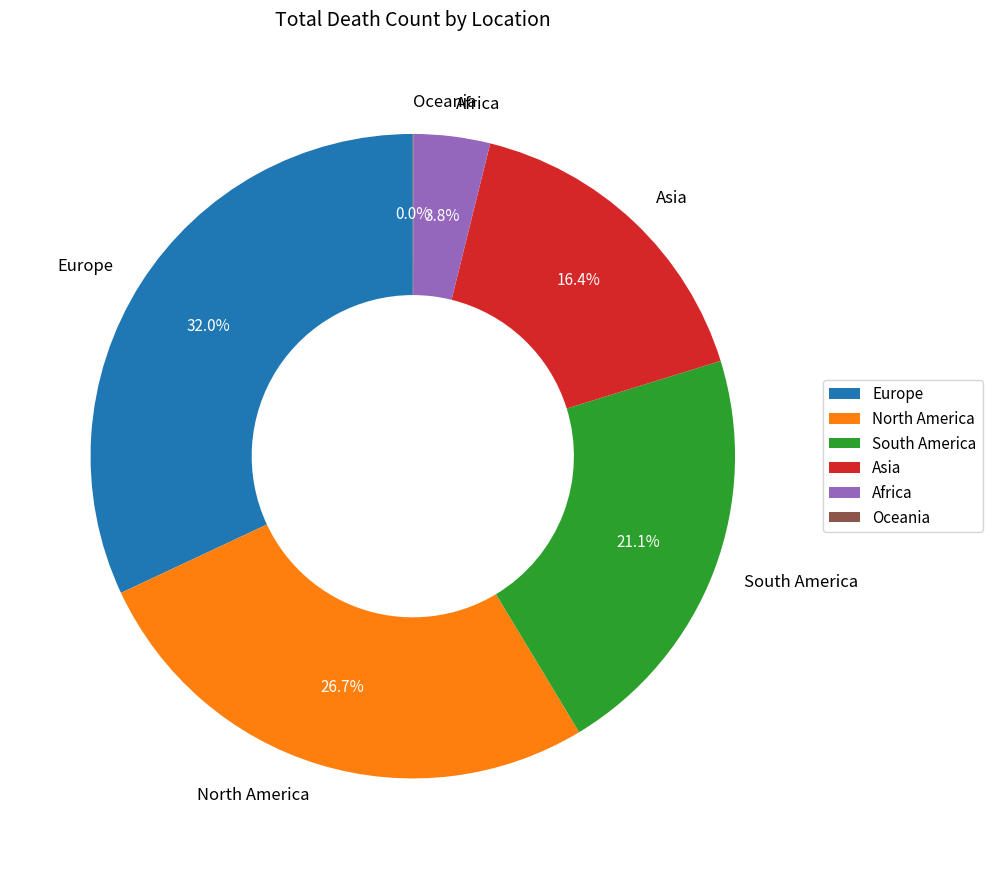

To the nearest percent, what percentage of the pie is North America?

27%